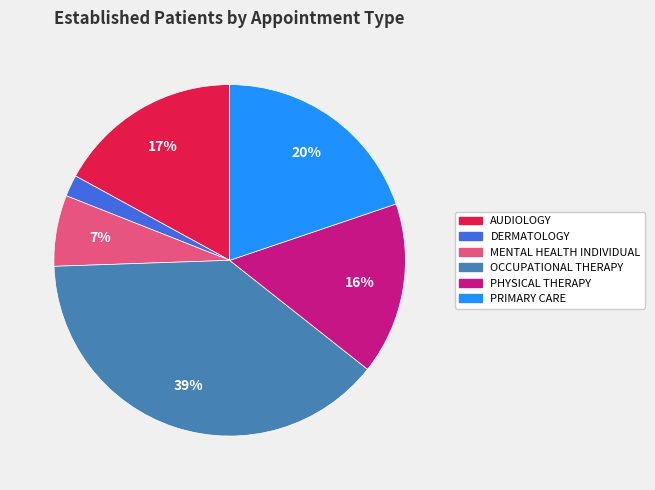

True or false: MENTAL HEALTH INDIVIDUAL accounts for 7% of the total.

True